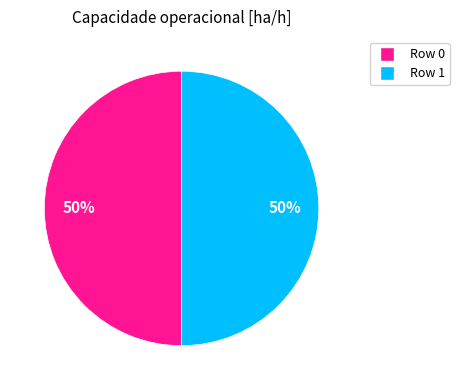

Combined, do Row 1 and Row 0 account for over 50%?

Yes